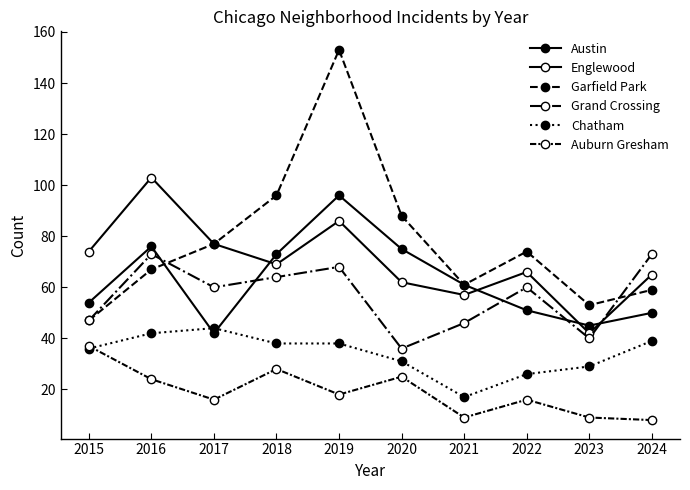

True or false: Chatham and Garfield Park cross at least once.

False